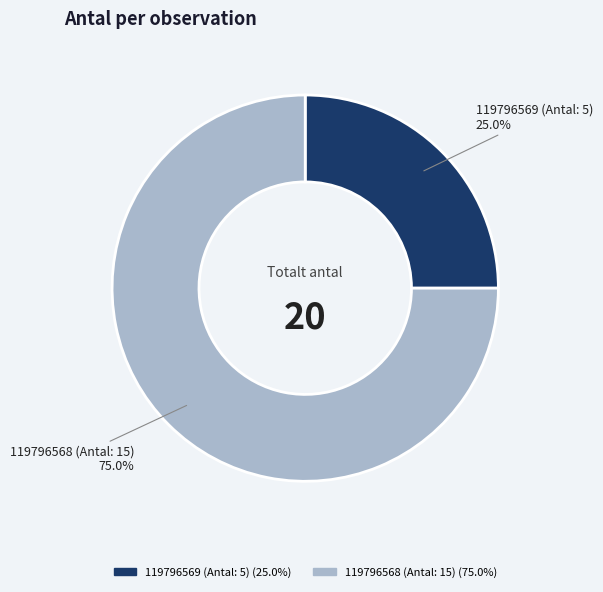

Is 119796568 (Antal: 15) the majority of the pie?

Yes